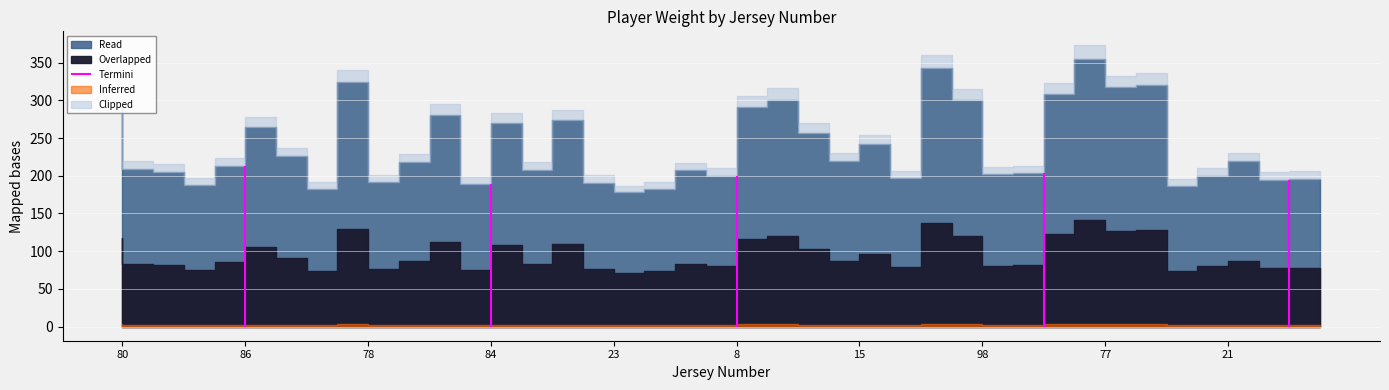

The value at 89 is 178. True or false?

True